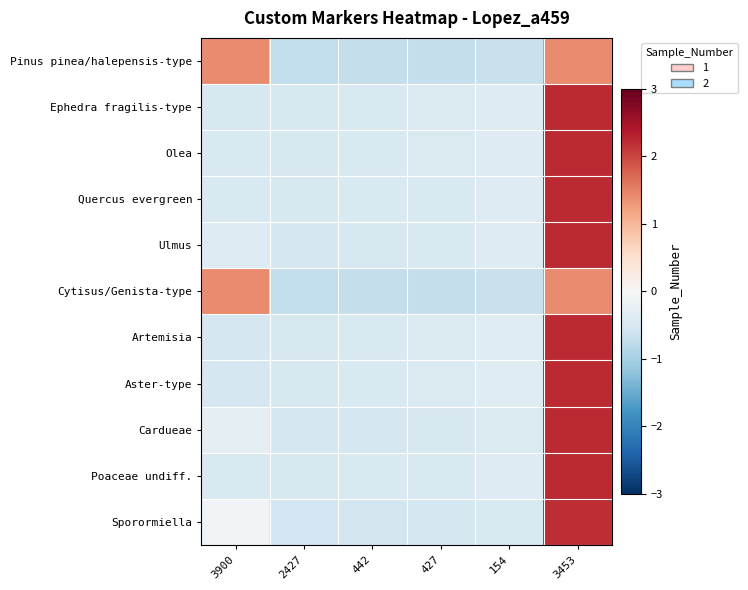

Which series has the widest spread of values?

Sporormiella